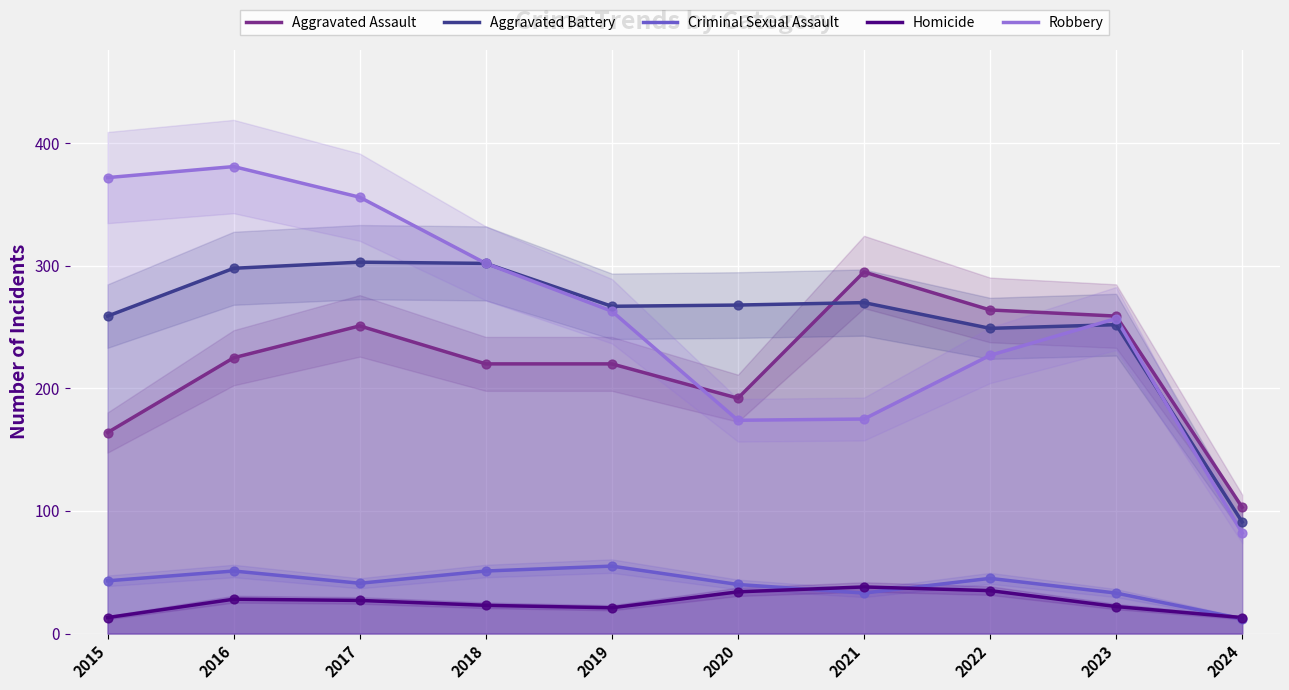

At how many categories does at least one series exceed 229?

9